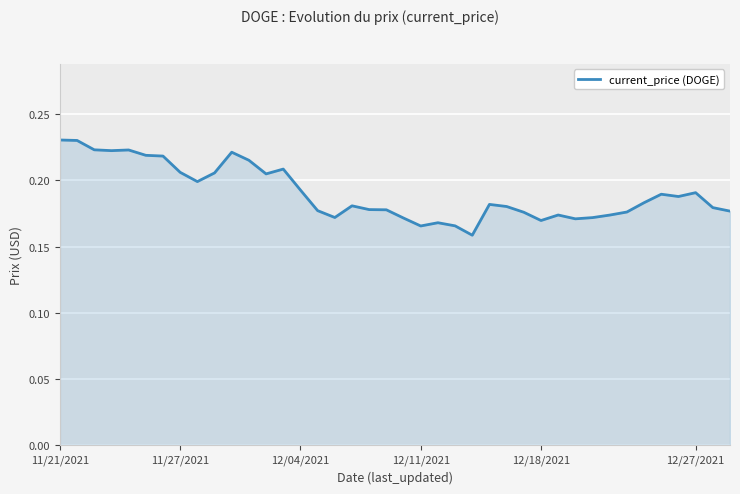

Does the chart display data point markers on the line(s)?

No